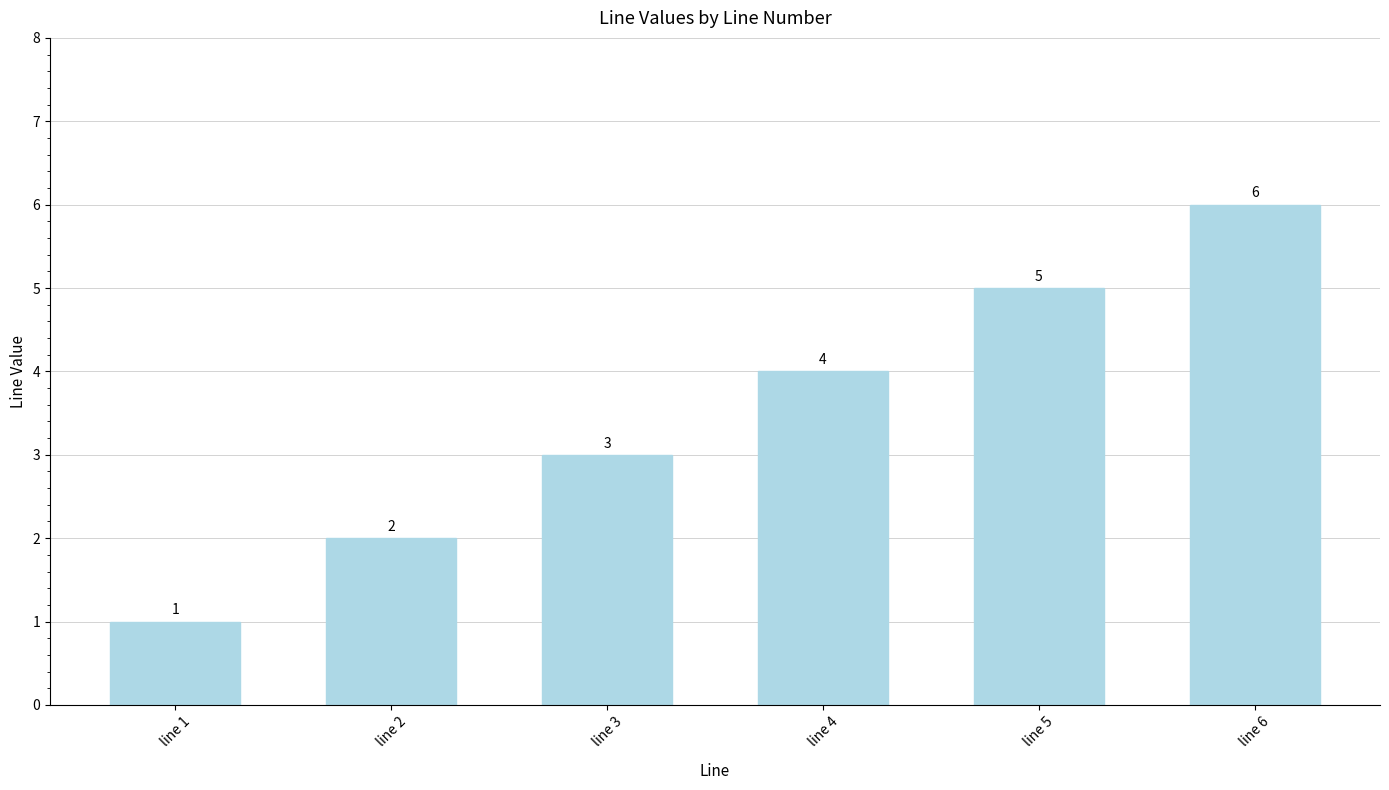

What is the change in value from line 3 to line 5?

+2